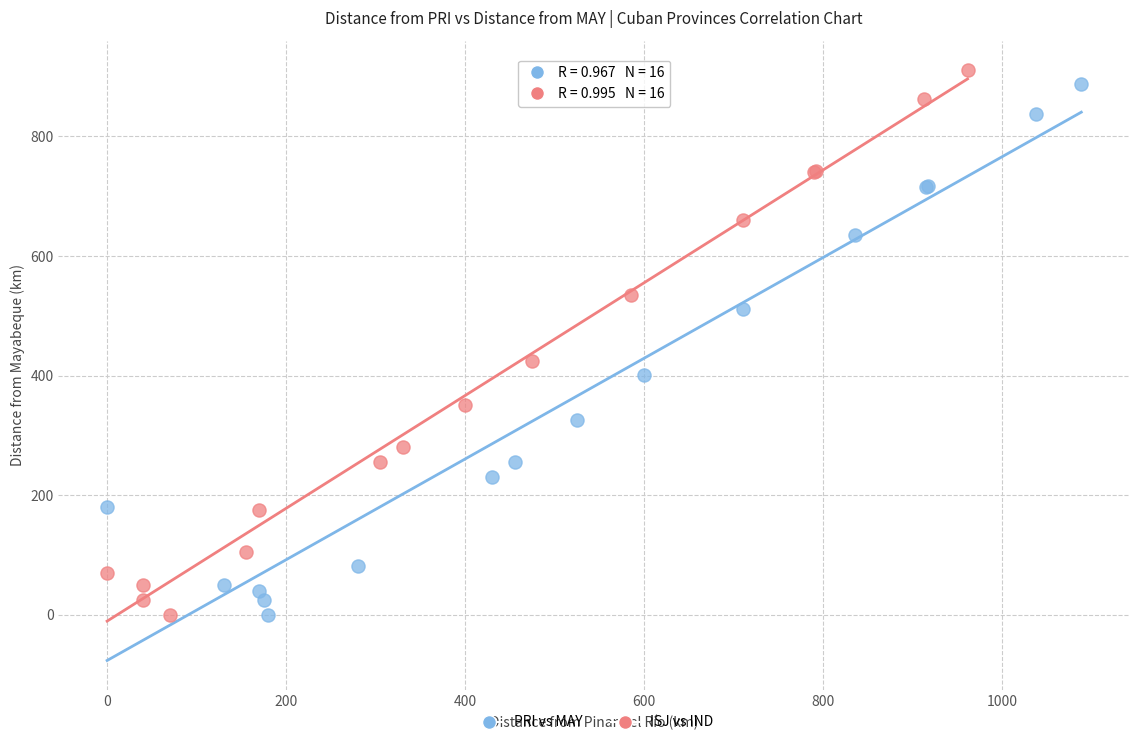

What are all the series names shown in the legend?

PRI vs MAY, ISJ vs IND